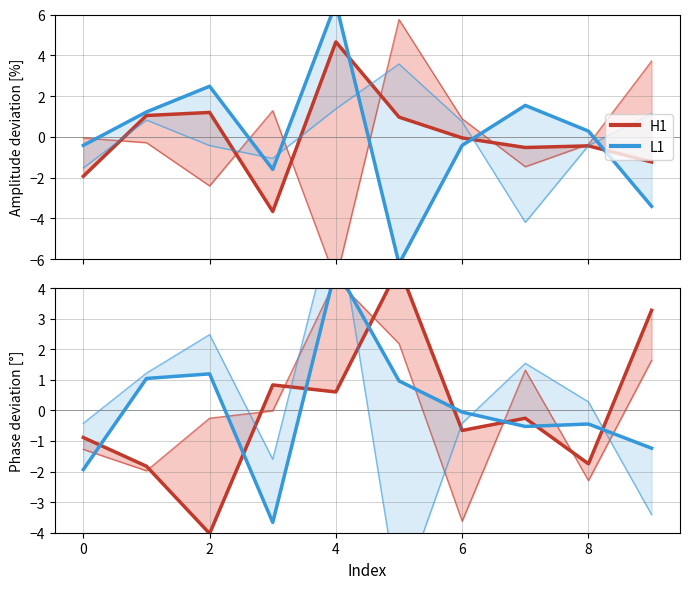

True or false: H1 has a value of 0.2 at 4.

False